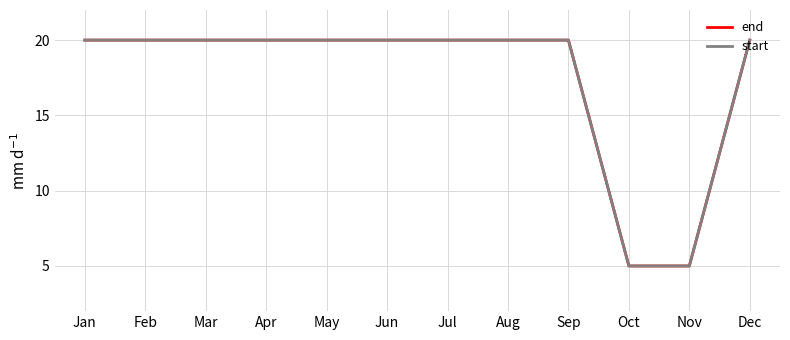

What is the approximate value of start at Sep?

20.0